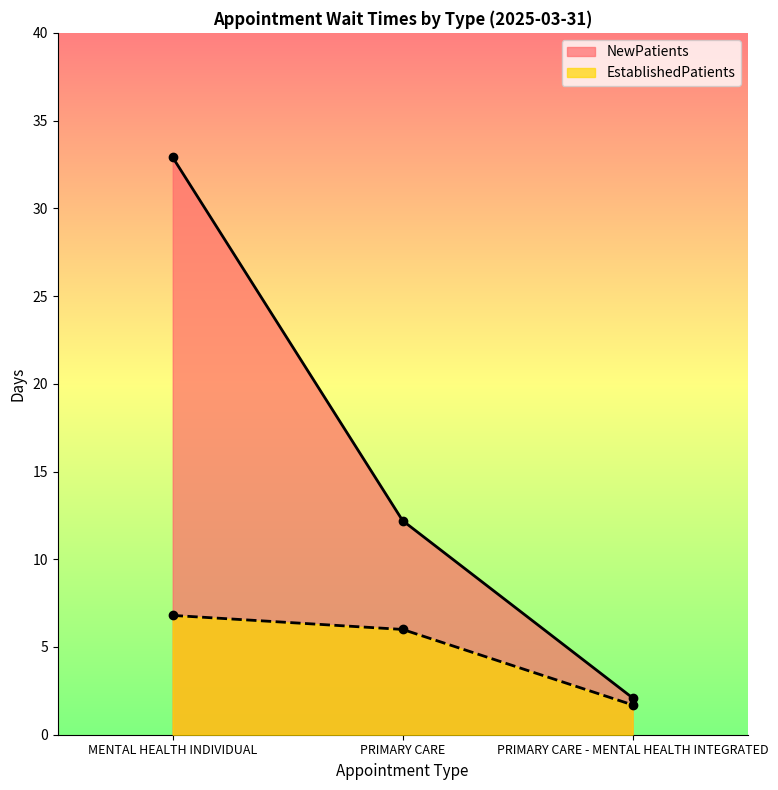

How many lines are shown in the chart?

2